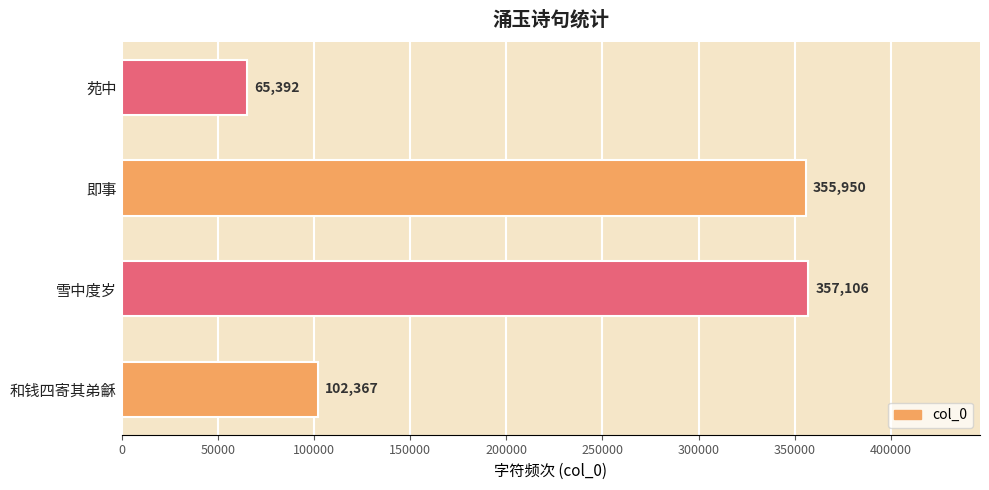

What is the change in value from 和钱四寄其弟龢 to 雪中度岁?

+254739